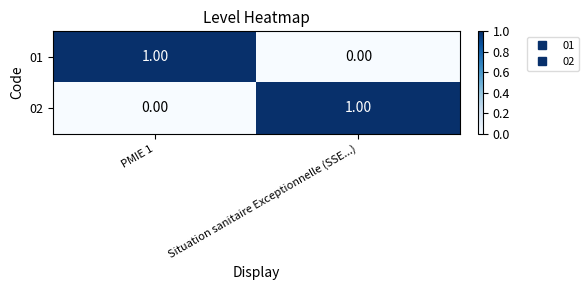

Where is 01 nearest to the value 0?

Situation sanitaire Exceptionnelle (SSE...)